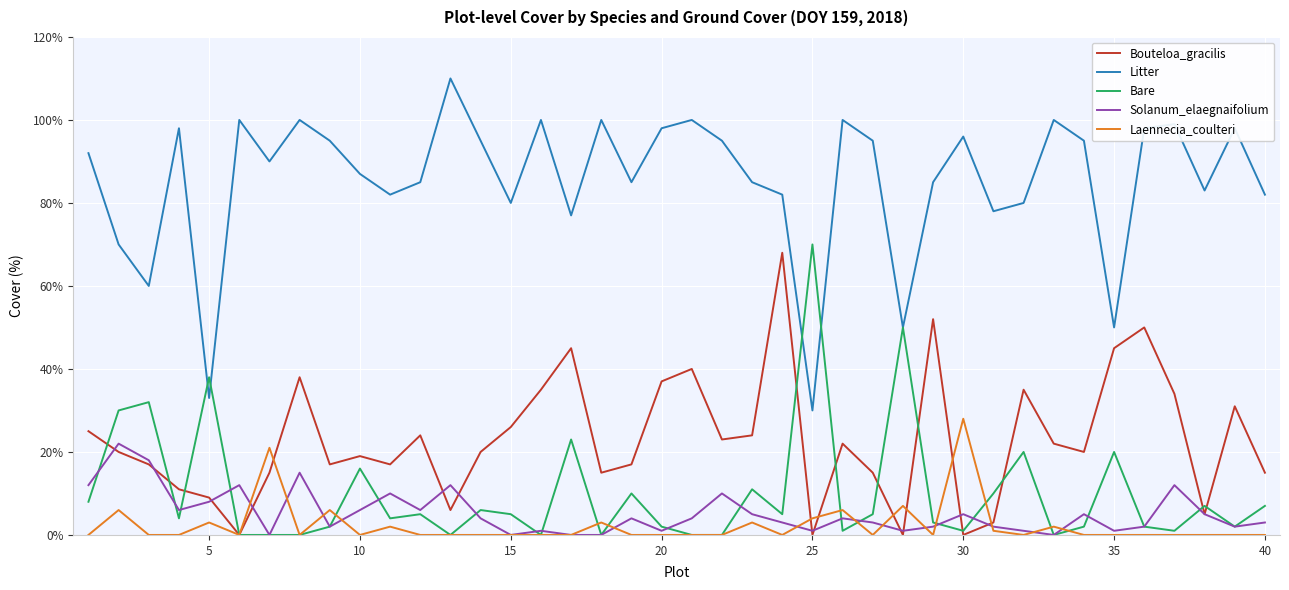

Count the number of categories in the chart.

40